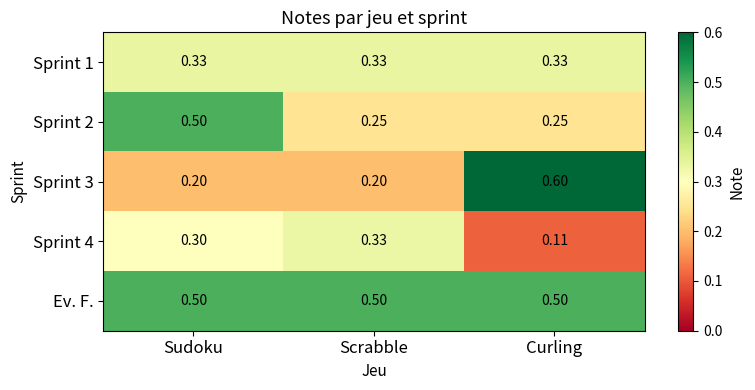

Where is Sprint 4 nearest to the value 0?

Curling